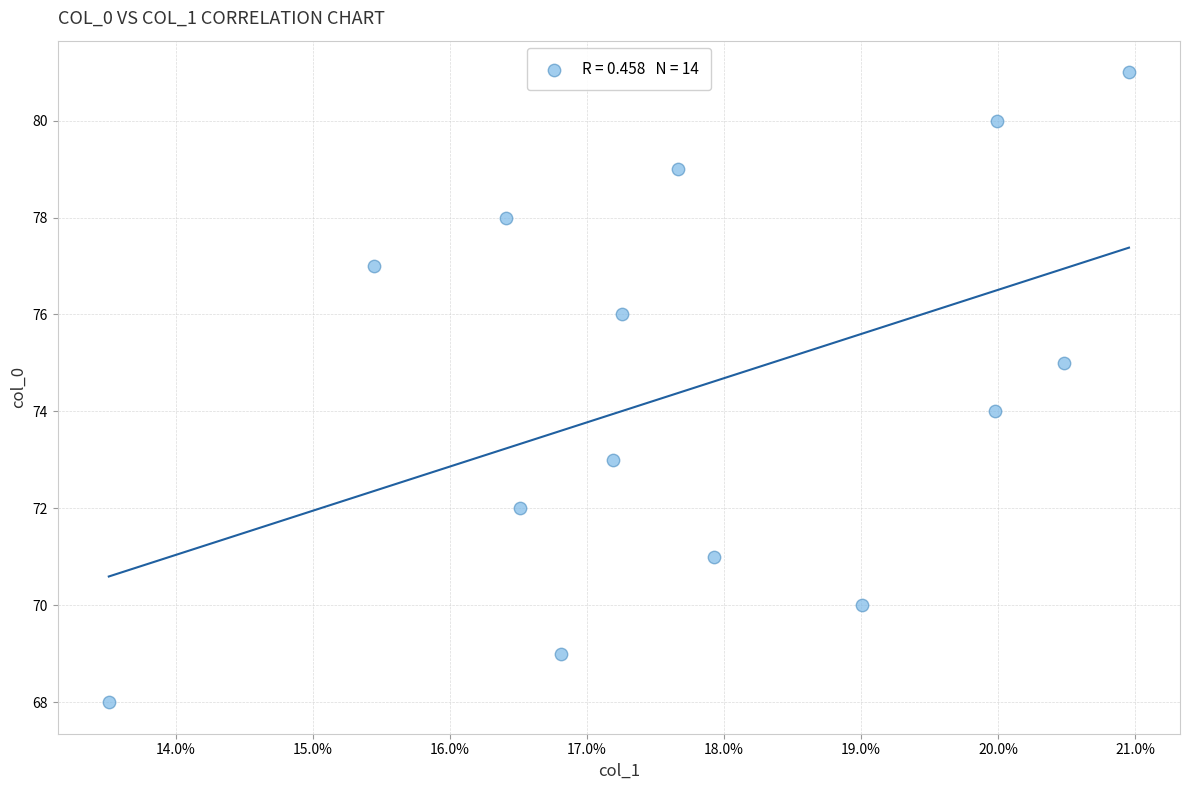

What is the range of Y values (max minus min)?

13